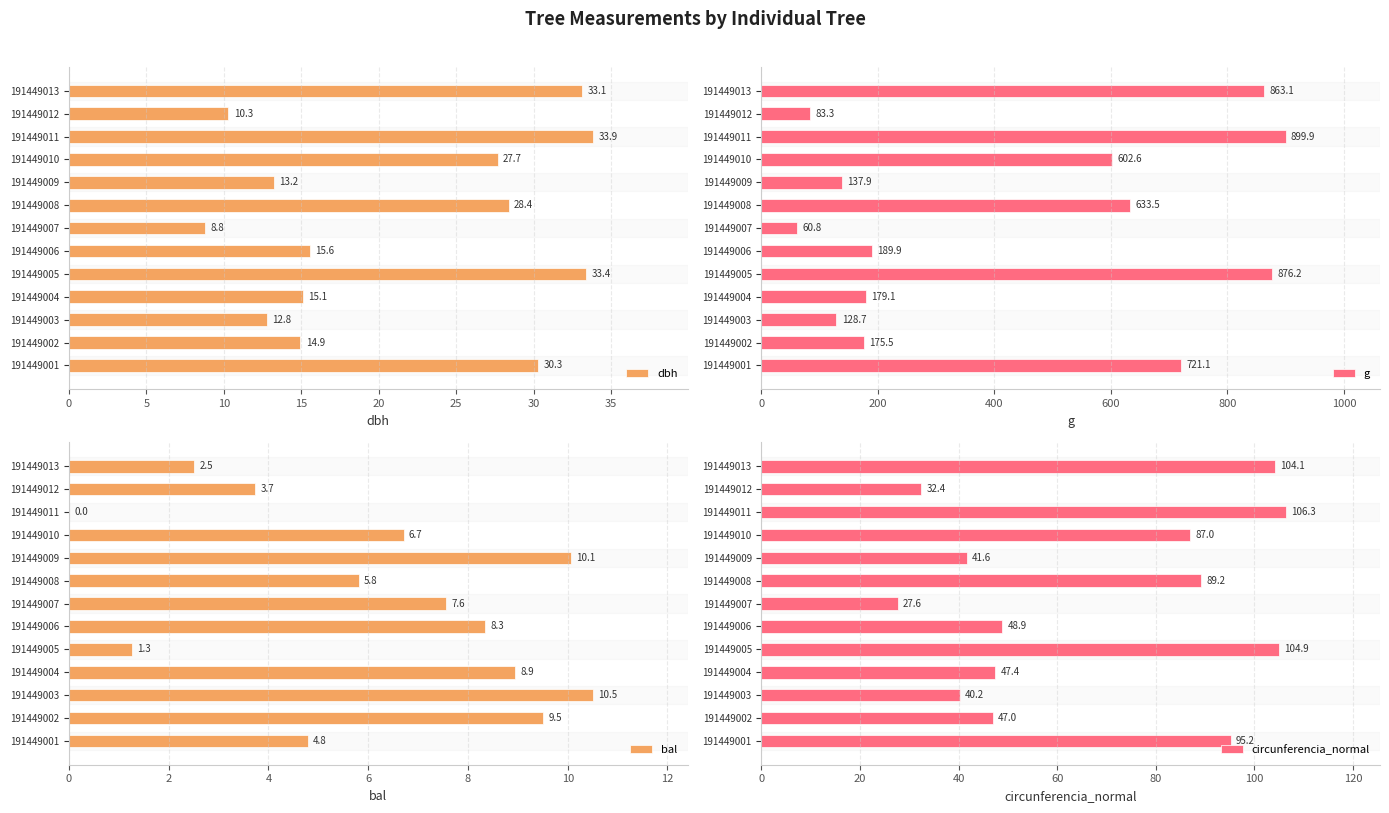

What is the difference between the circunferencia_normal values at 191449004 and 191449002?

0.5